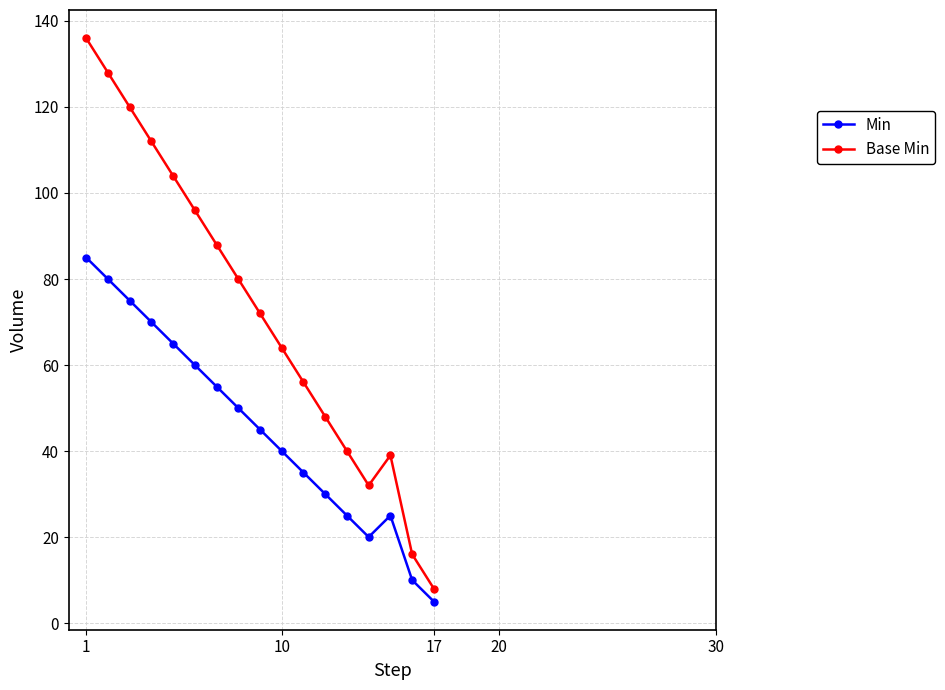

Which series has the largest total across all categories?

Base Min